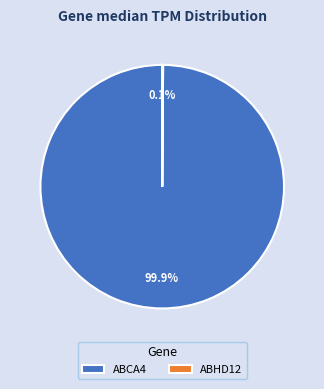

Does ABCA4 account for over 50% of the chart?

Yes